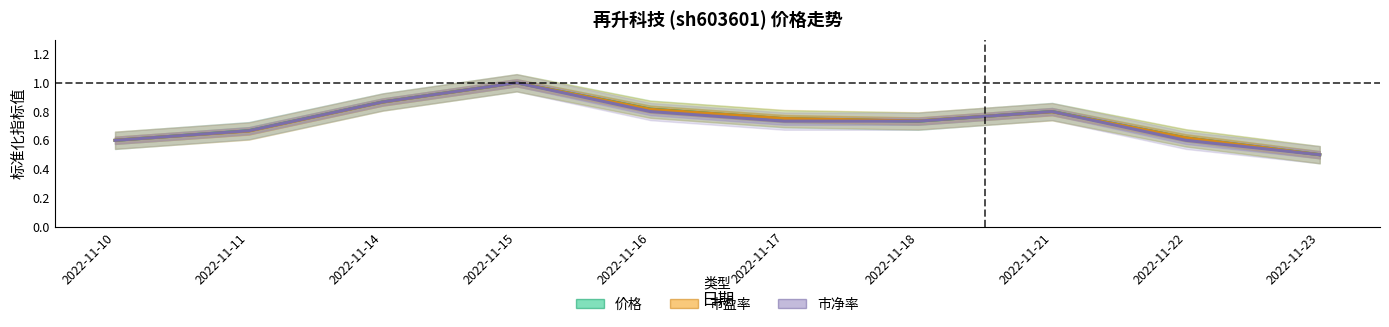

The 价格 series shows 0.8 at 2022-11-17. True or false?

True